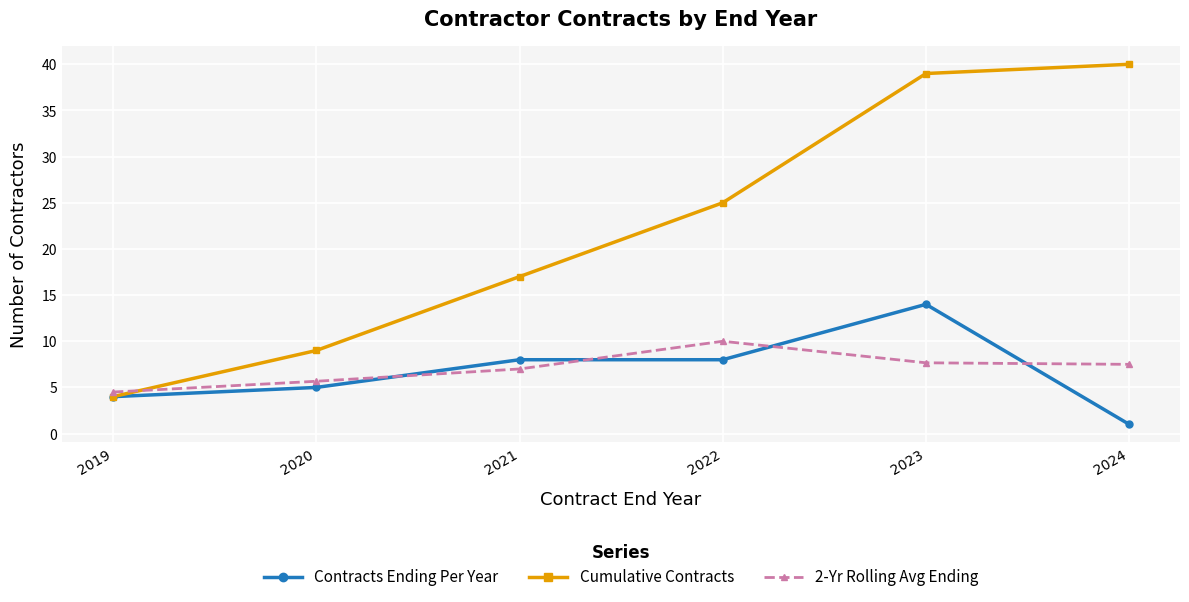

Which series has the largest total across all categories?

Cumulative Contracts